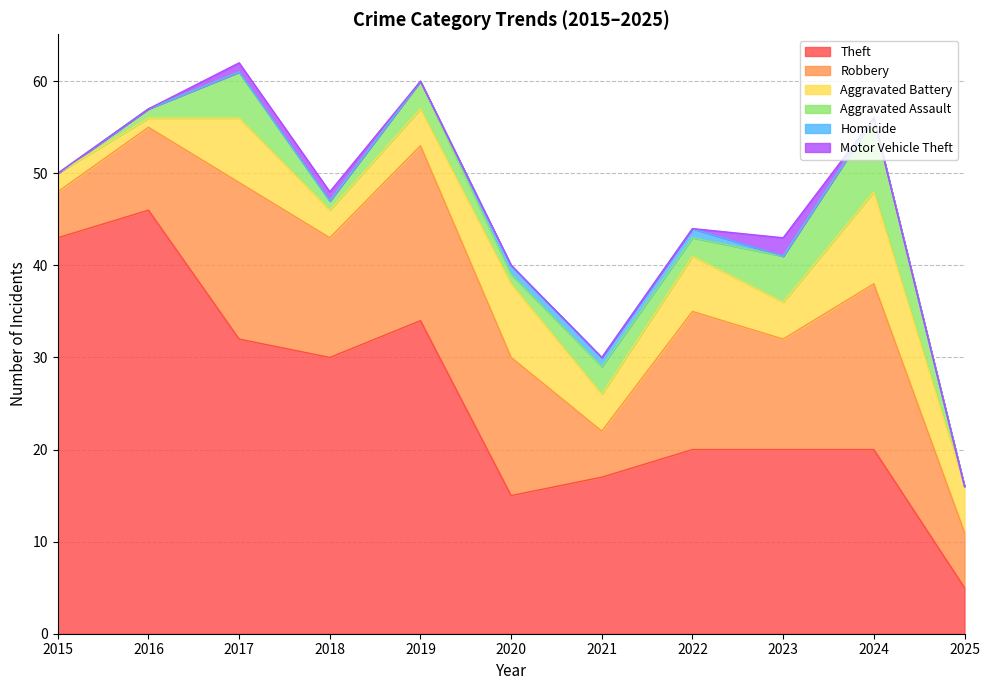

Which series has the largest total across all categories?

Theft